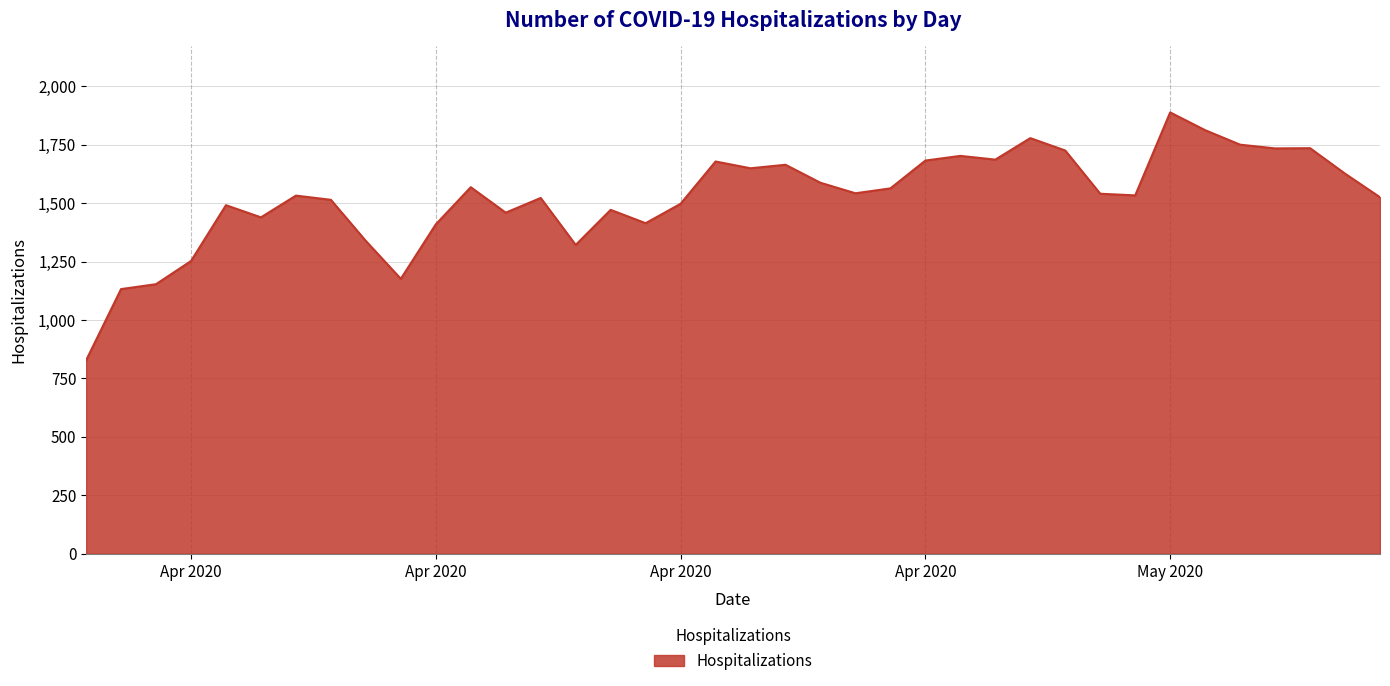

What is the difference between the maximum and minimum values?

1061